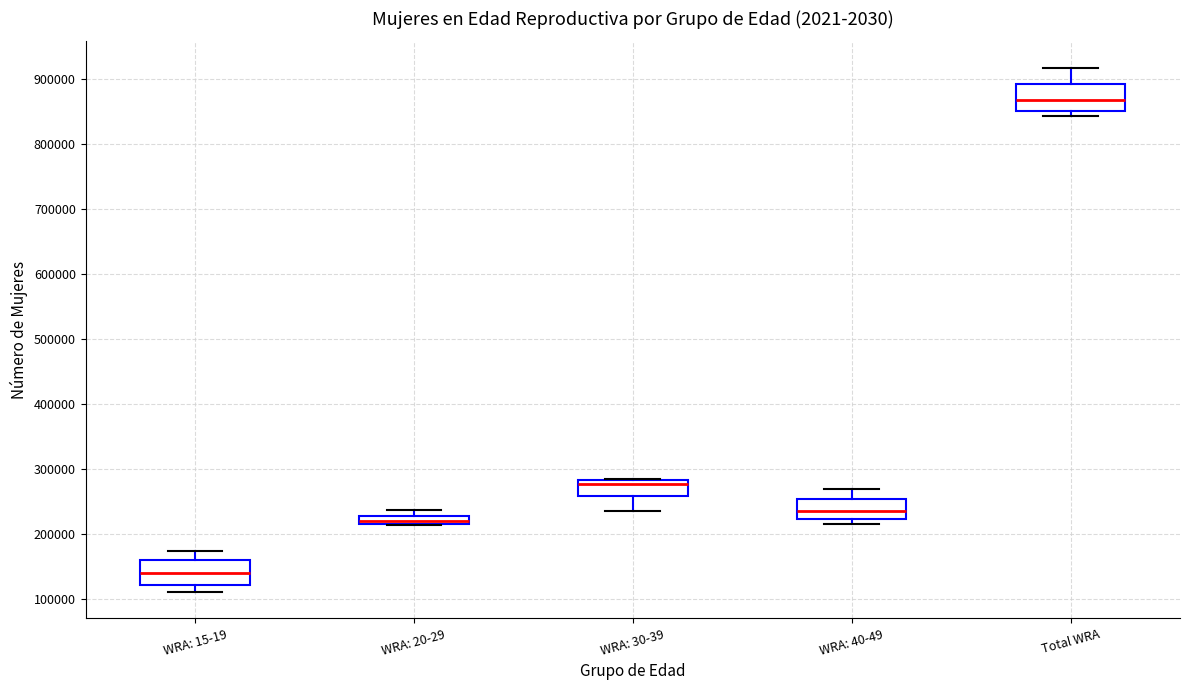

Which box's median line is the highest?

Total WRA